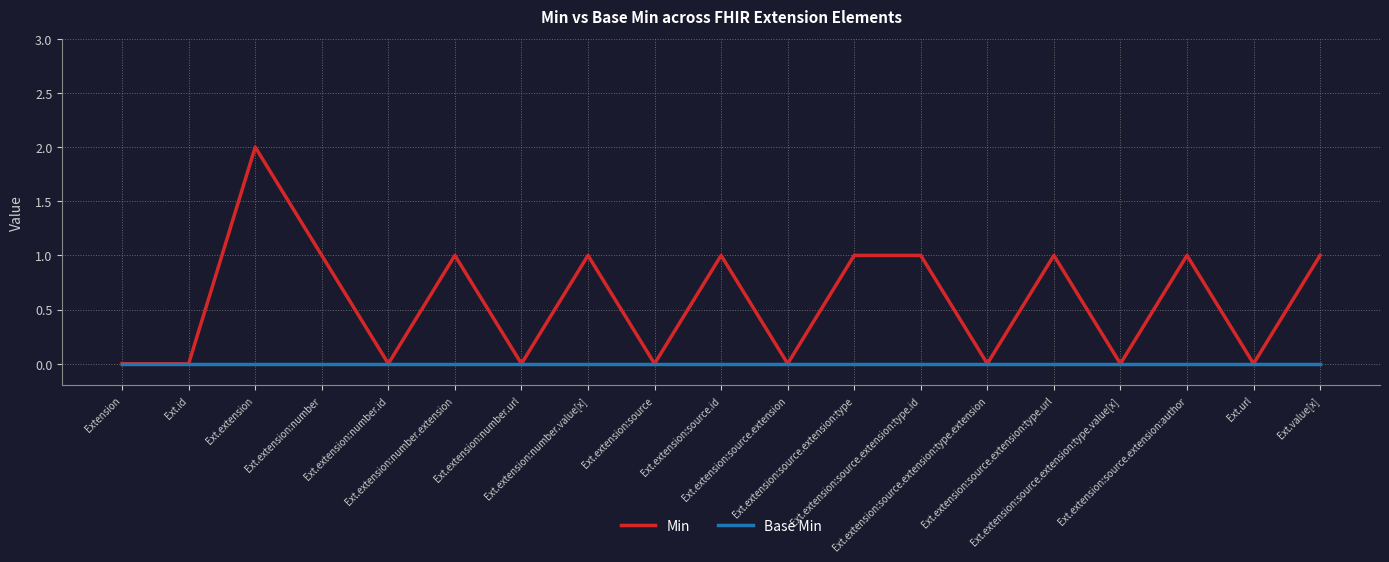

Which series has the widest spread of values?

Min